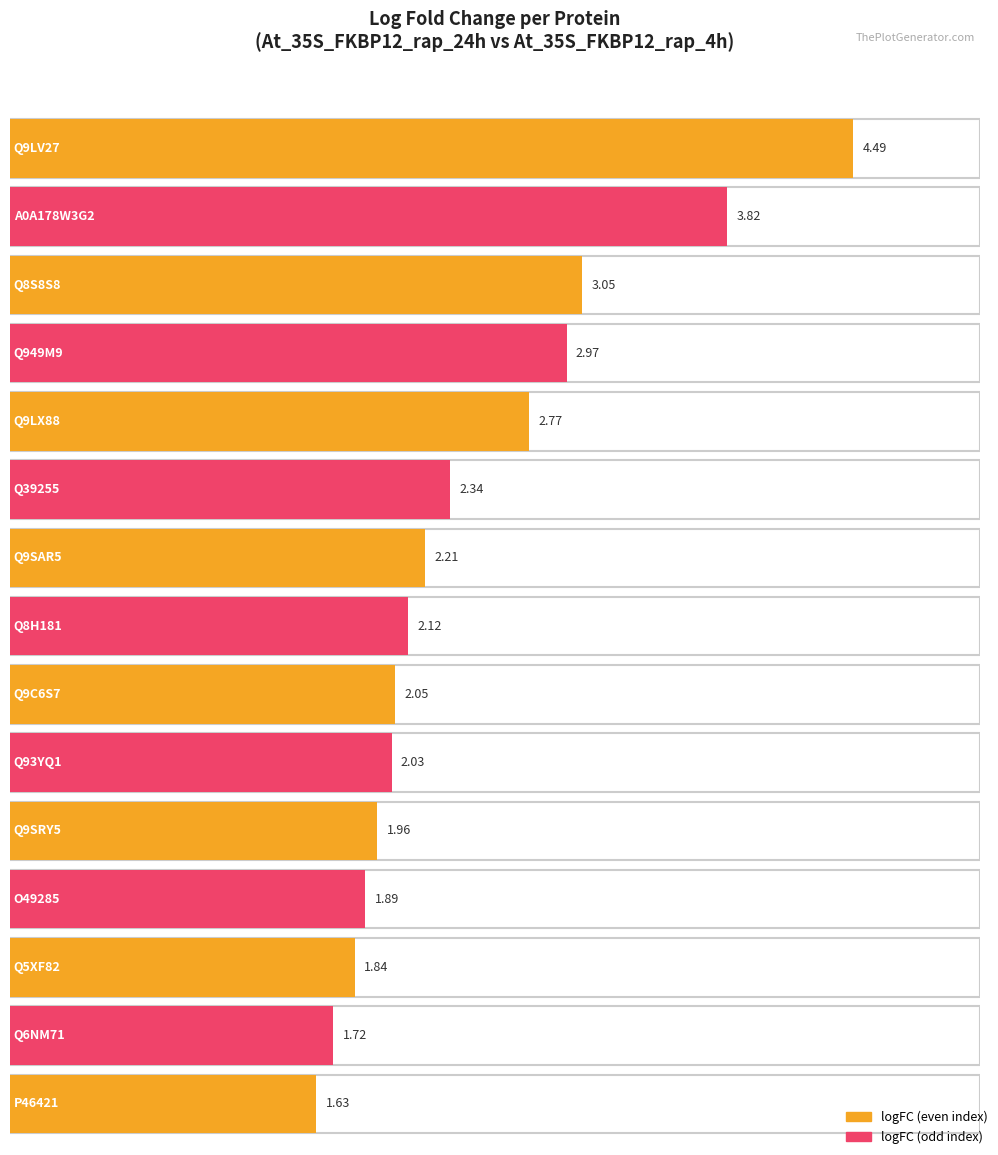

What is the difference between the values at Q9C6S7 and Q9LX88?

0.7